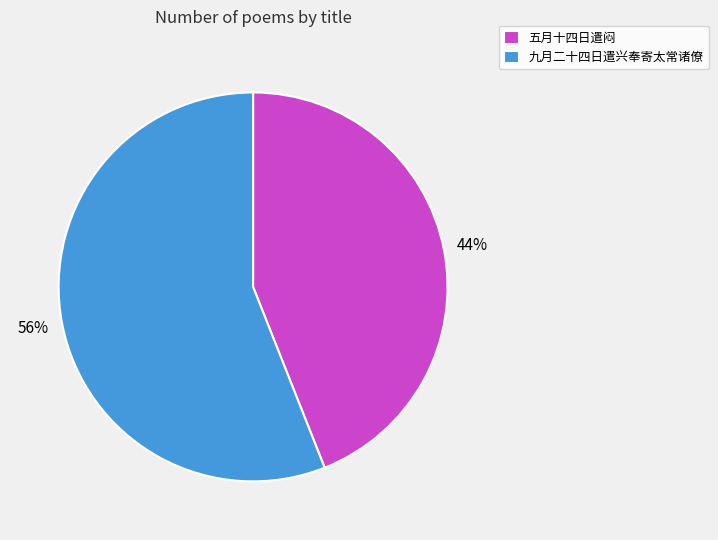

To the nearest percent, what is the combined percentage of 五月十四日遣闷 and 九月二十四日遣兴奉寄太常诸僚?

100%